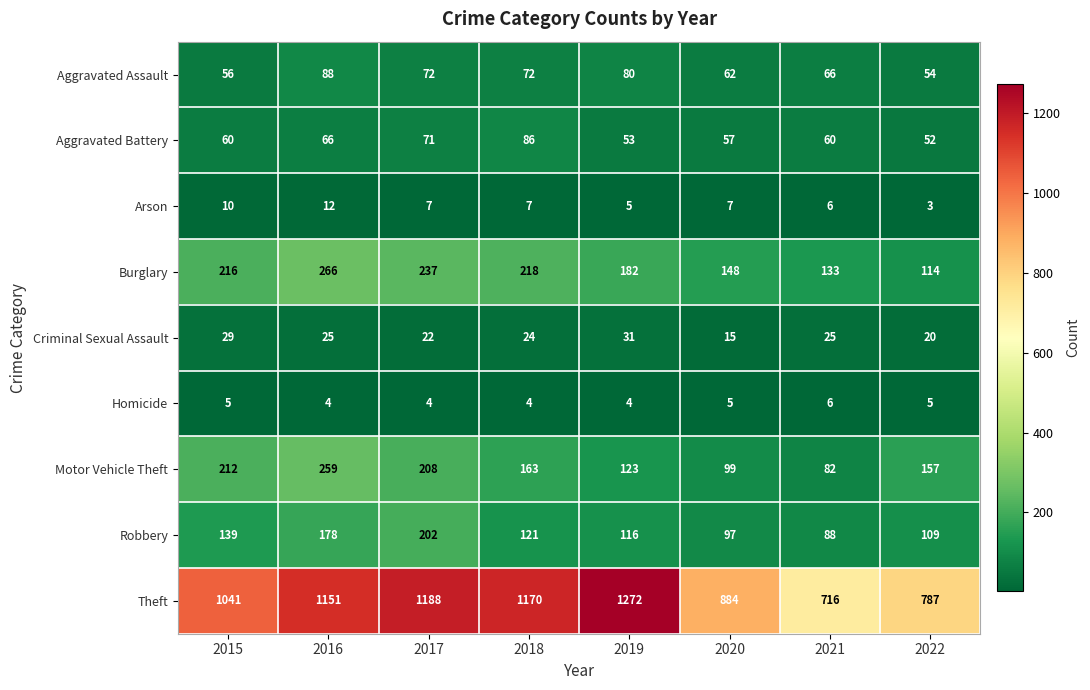

What is the approximate value of Aggravated Assault at 2015, to the nearest 10?

60